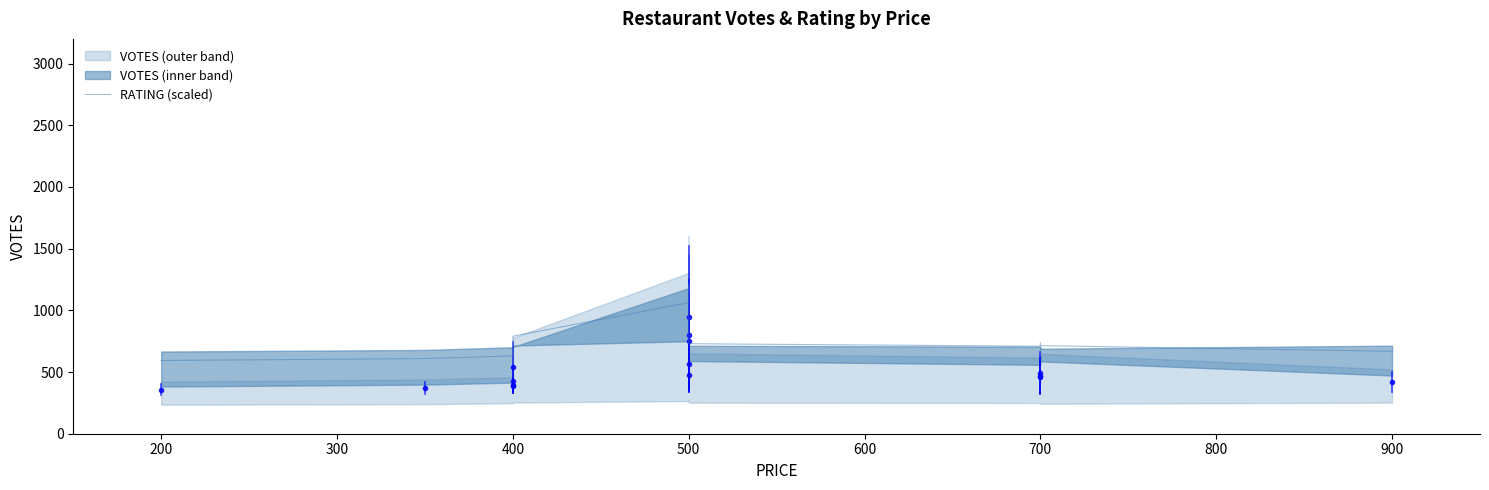

How many values are below 713?

7